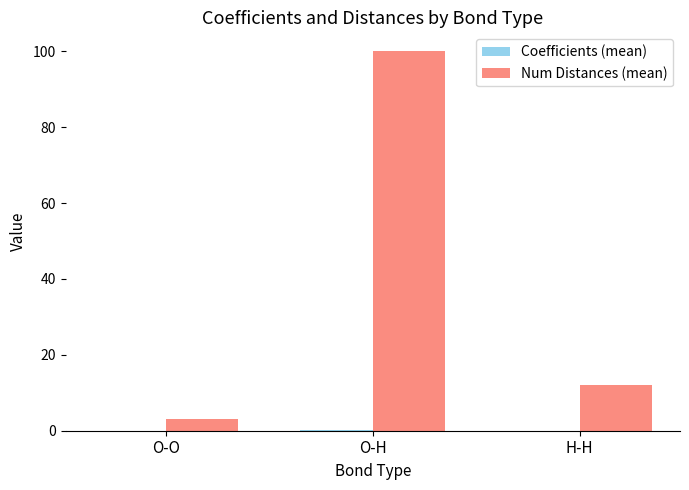

Count the number of categories in the chart.

3